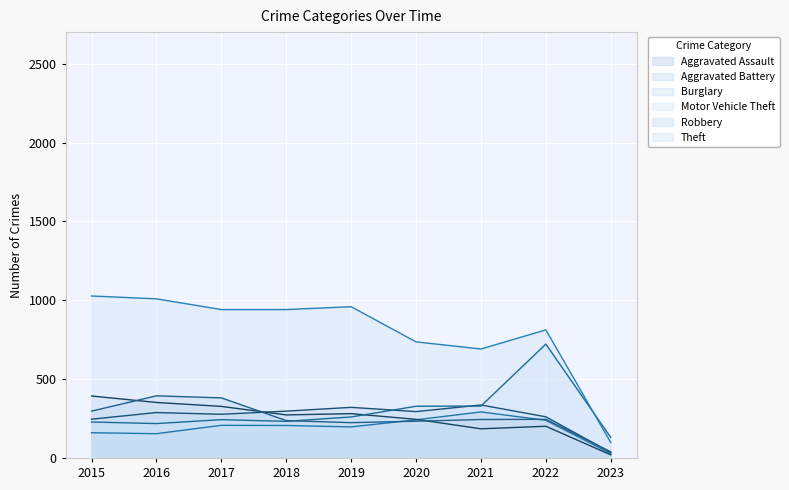

True or false: Aggravated Assault has a value of 206 at 2018.

True